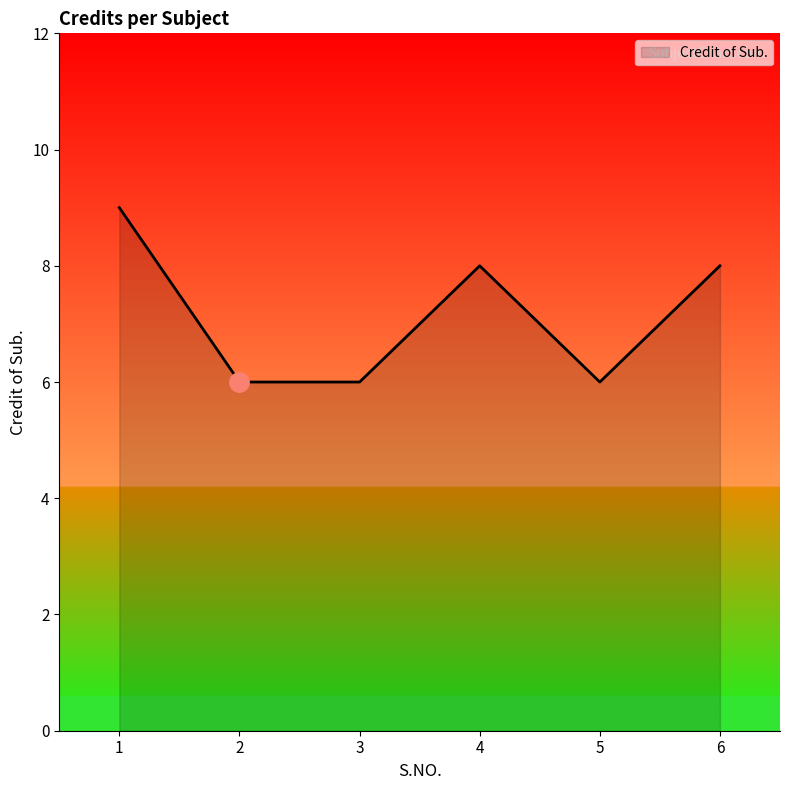

True or false: the data shows 16 at 1.

False